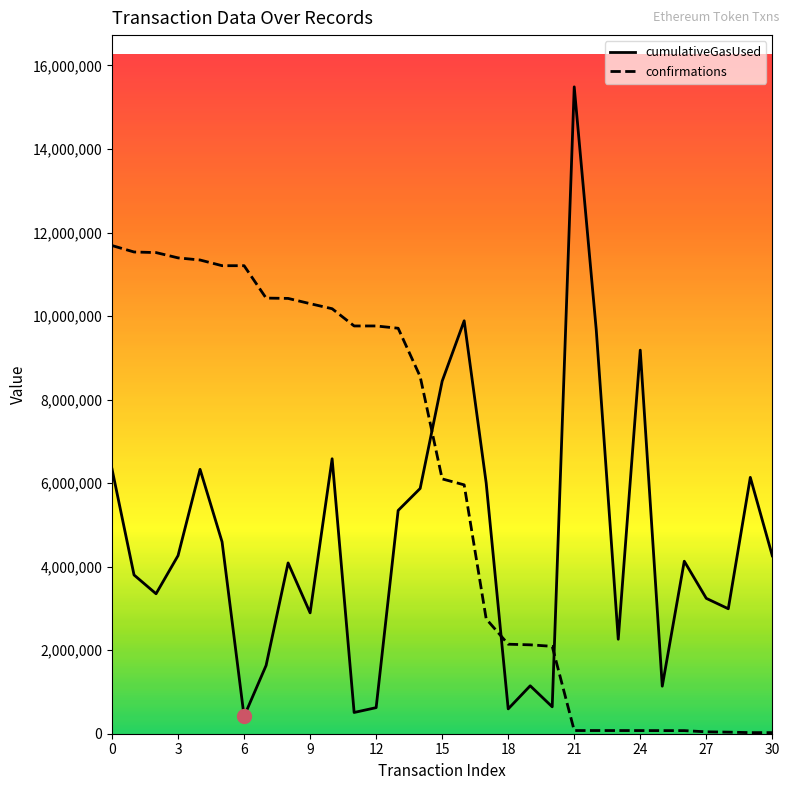

What is the highest value of the confirmations series?

11687218